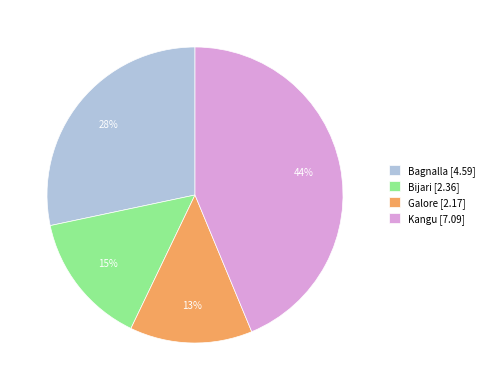

Is the sum of Galore [2.17] and Bijari [2.36] greater than half?

No